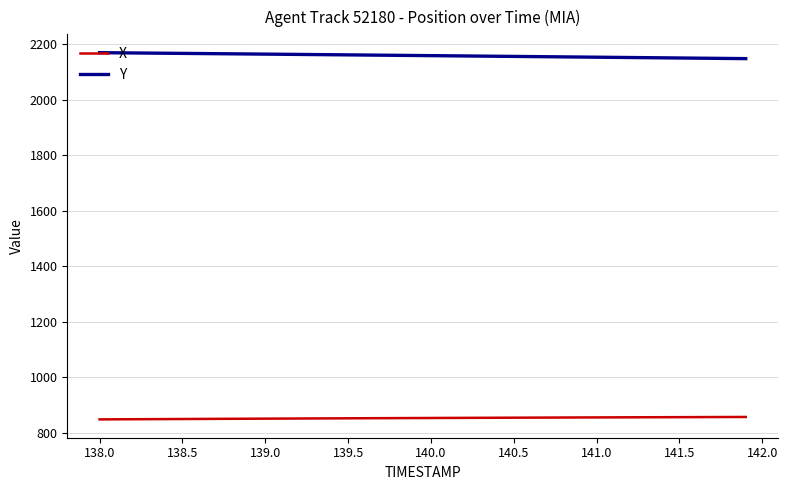

What is the smallest value displayed?

848.6